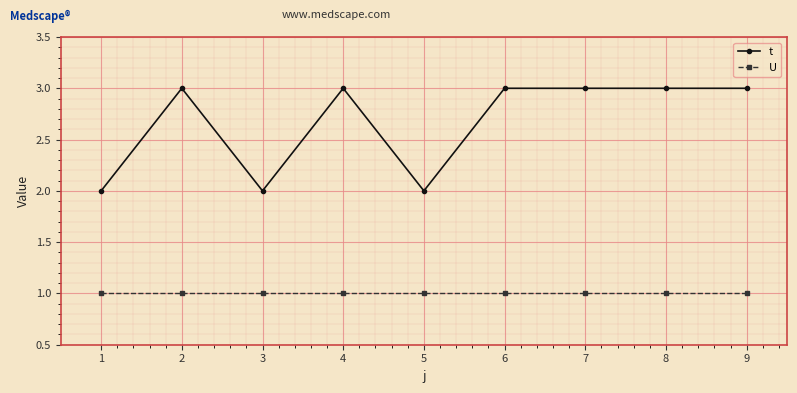

Does the chart display data point markers on the line(s)?

Yes